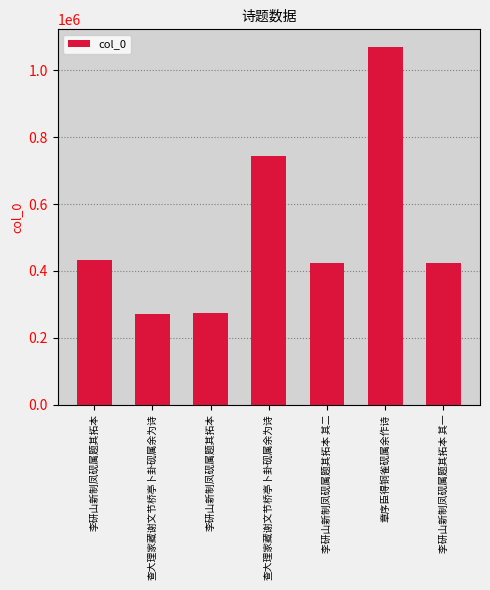

Are the bars grouped side by side (vs. stacked)?

No